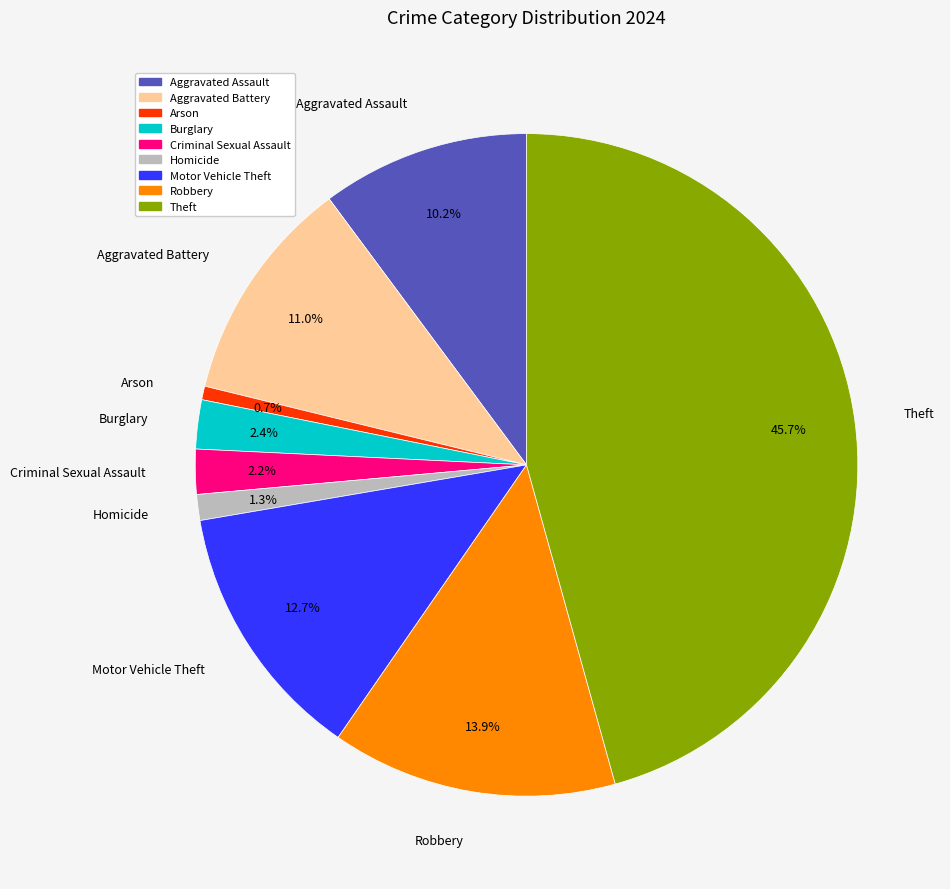

Is Motor Vehicle Theft the majority of the pie?

No